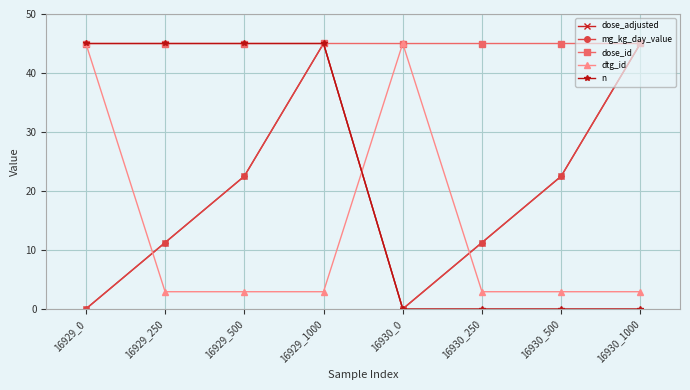

Which category has the highest value in the mg_kg_day_value series?

16929_1000